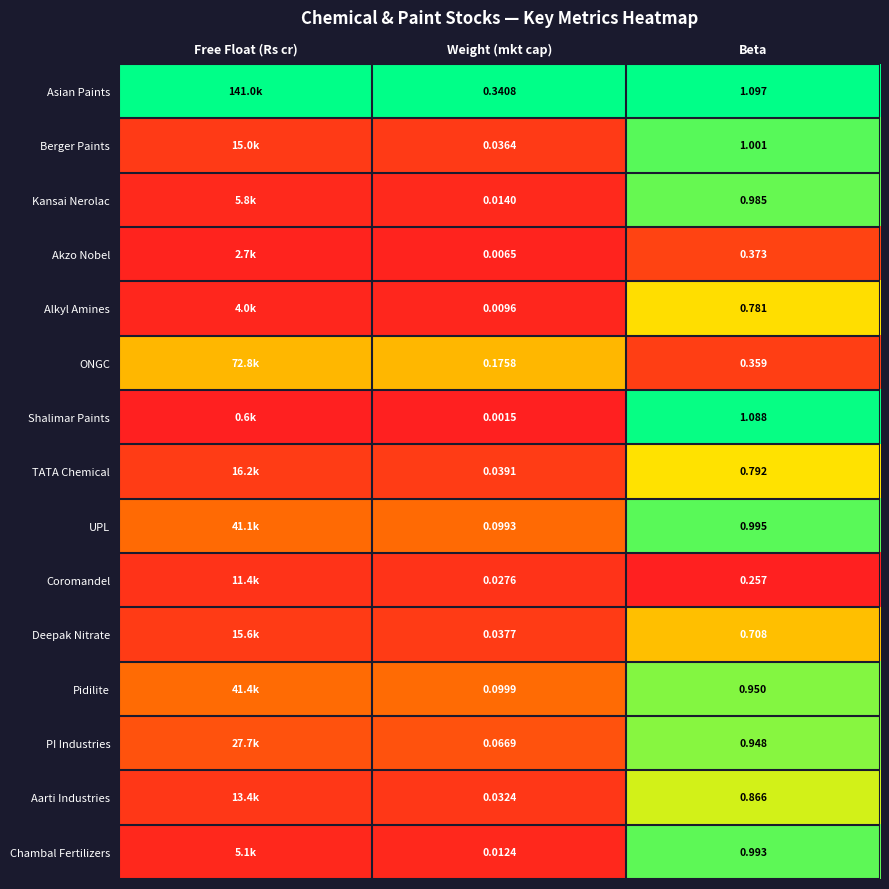

Is the value of Alkyl Amines at Weight (mkt cap) greater than the value of Akzo Nobel at Beta?

No